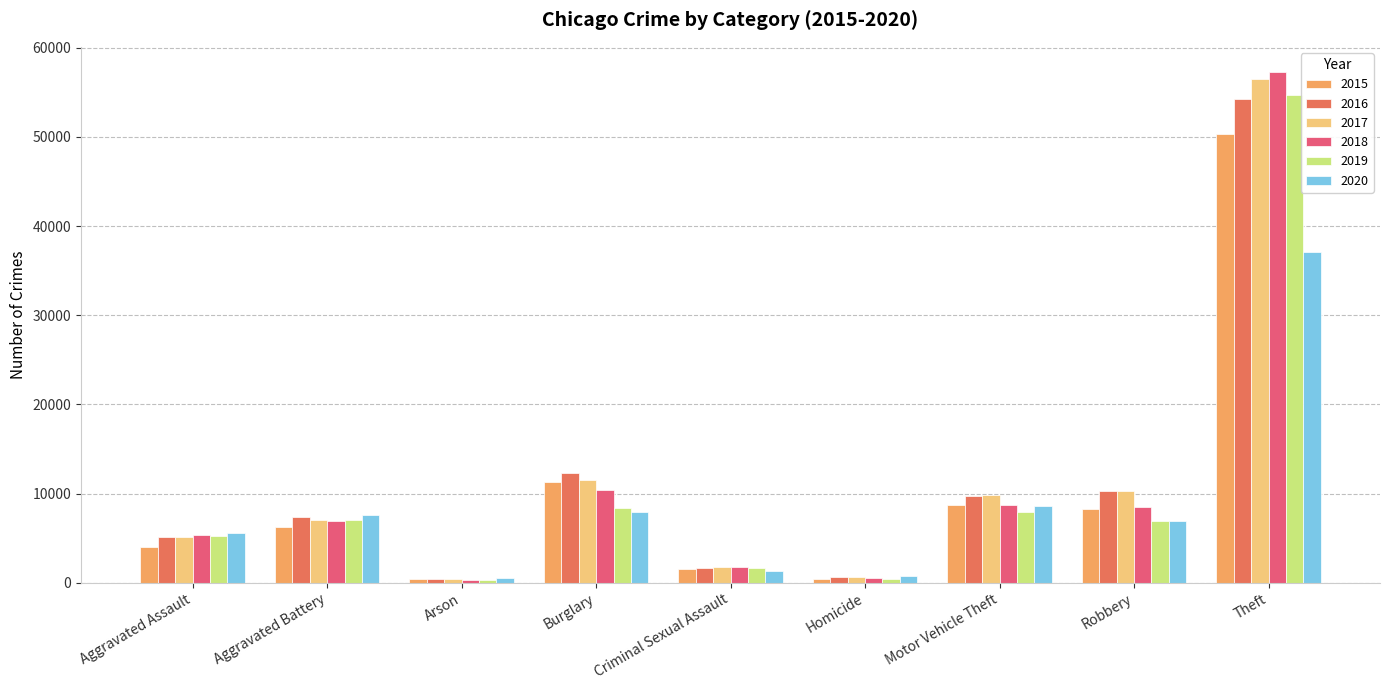

At which category is the sum across all series the highest?

Theft